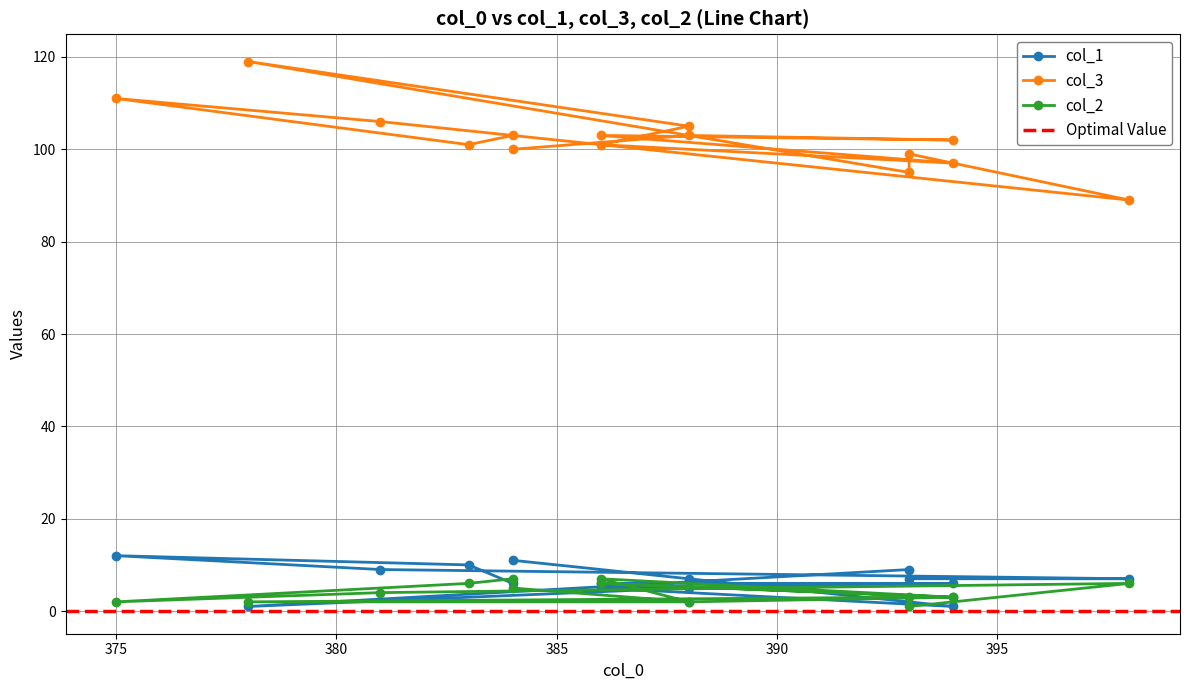

How many interior local valleys does the col_2 series have?

4